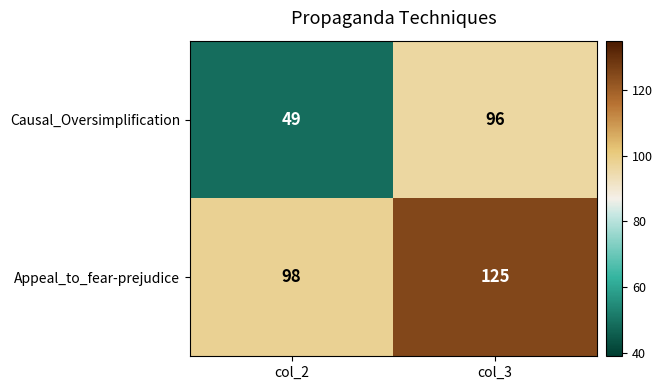

Between col_2 and col_3, which series saw the biggest shift?

Causal_Oversimplification